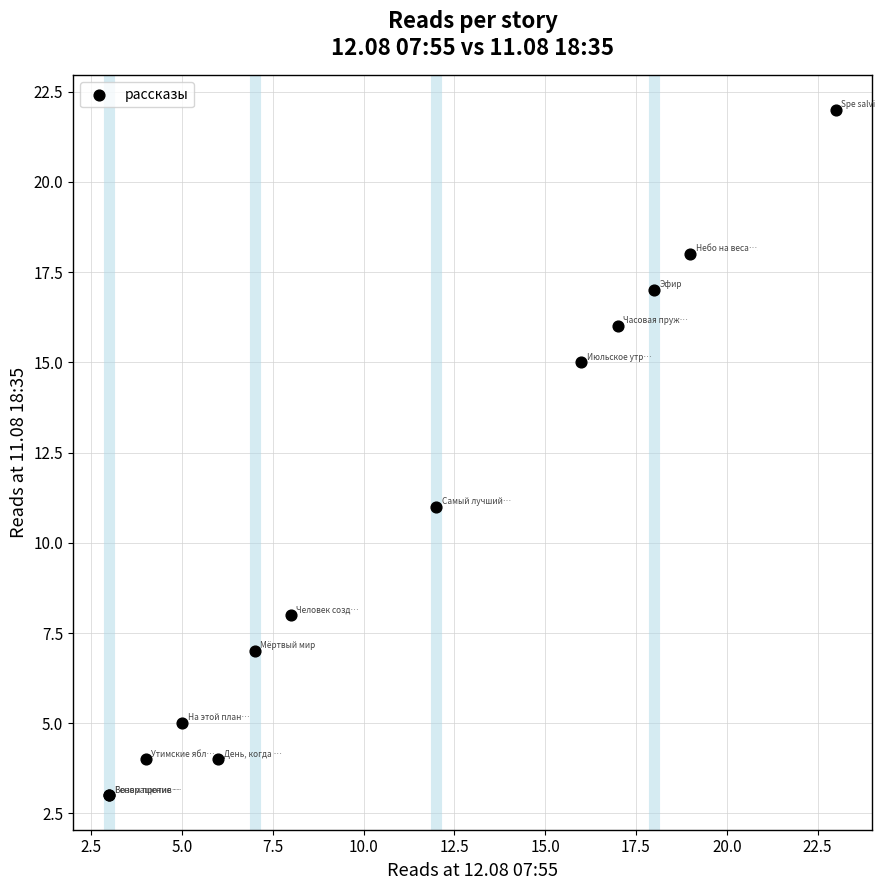

What Y value in the scatter plot is closest to 12?

11